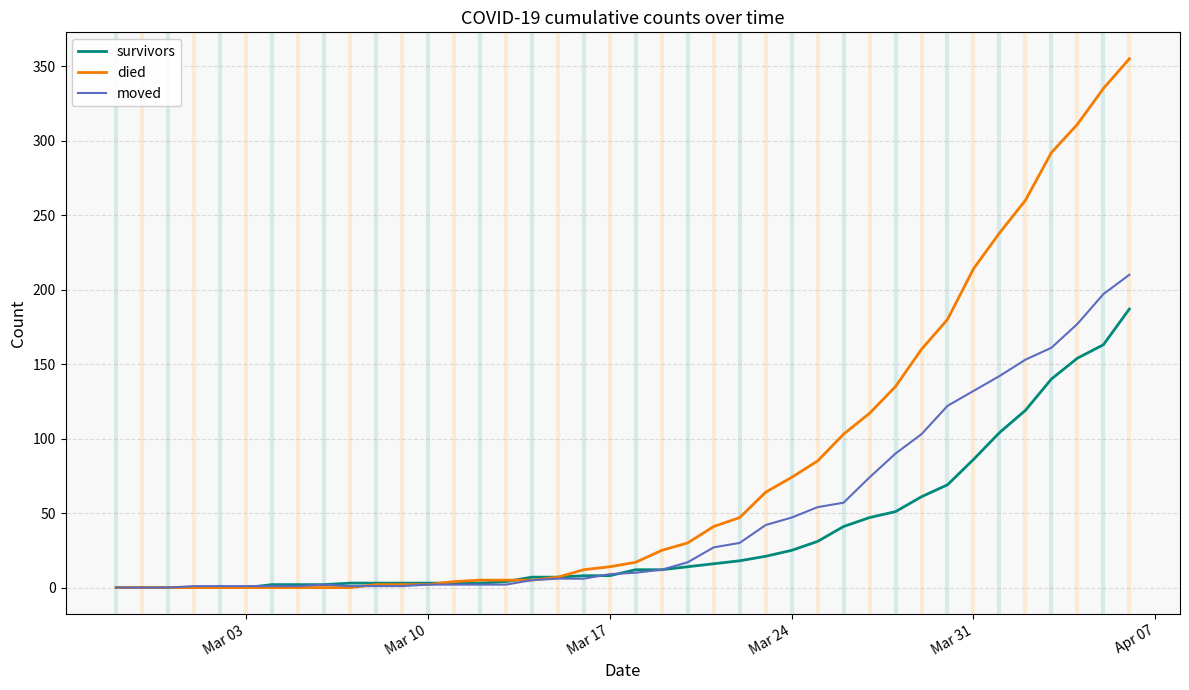

Which series has the largest range (max minus min)?

died